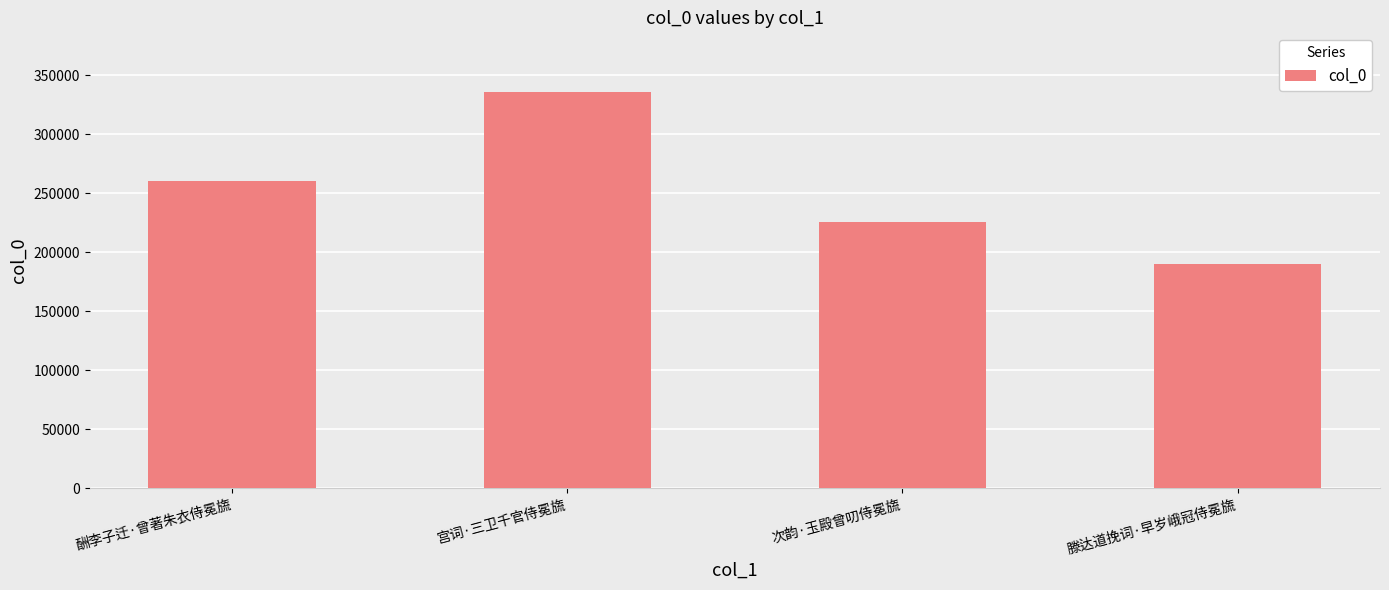

At which category does the chart reach its peak across all series?

宫词·三卫千官侍冕旒